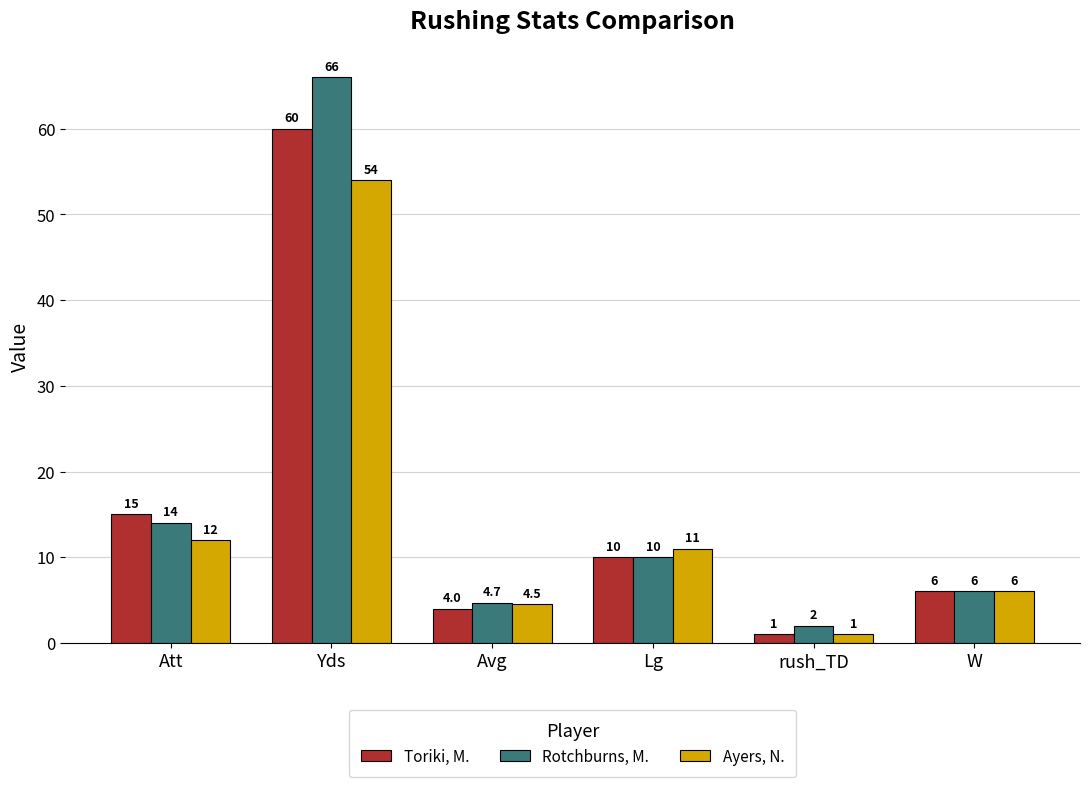

Rank the categories by Ayers, N. value from highest to lowest.

Yds, Att, Lg, W, Avg, rush_TD